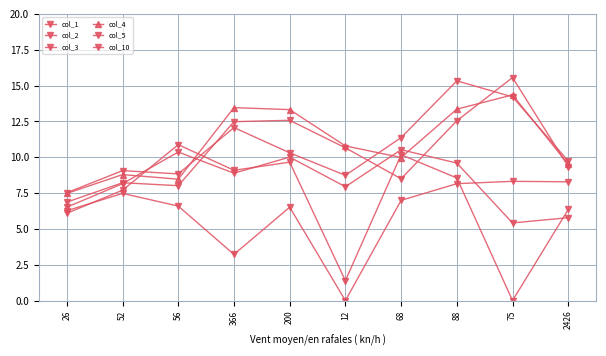

What is the sum of all col_10 values?

61.8